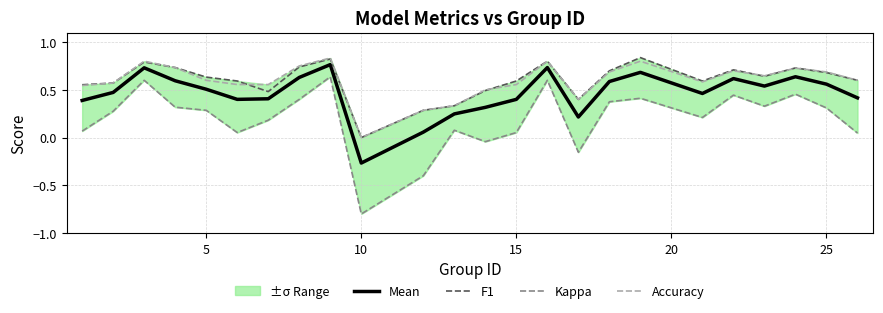

What is the total value across all series at 19?

2.5